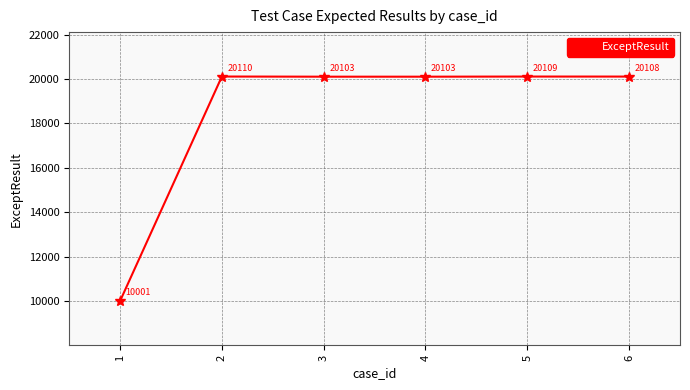

What is the average value?

18422